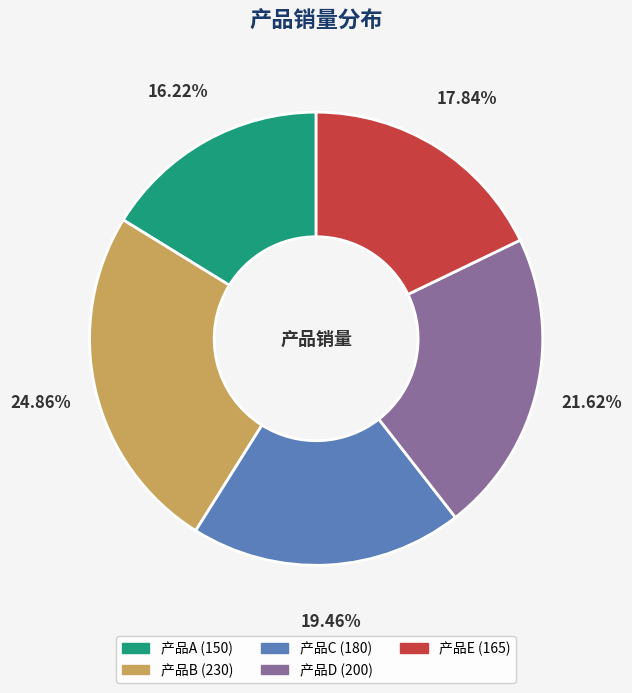

Does 产品A represent more than half of the total?

No